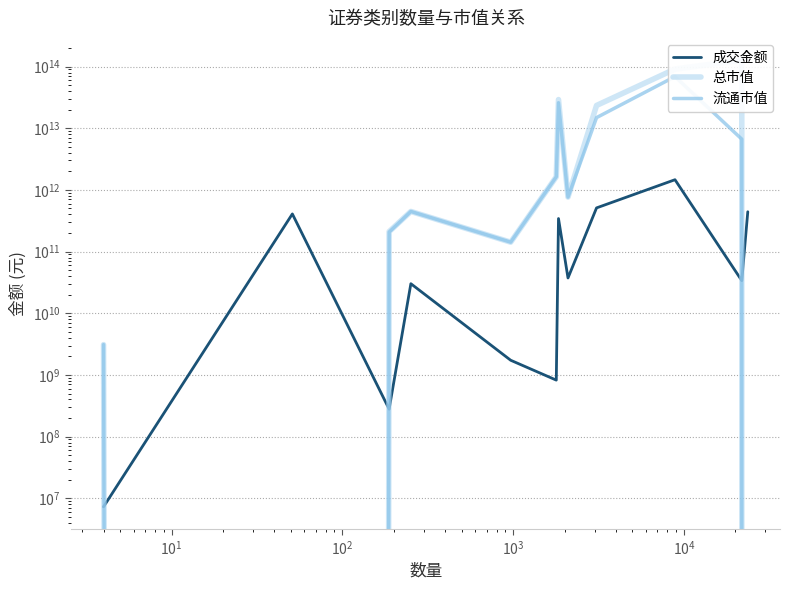

At how many categories does at least one series exceed 8601795418789?

4